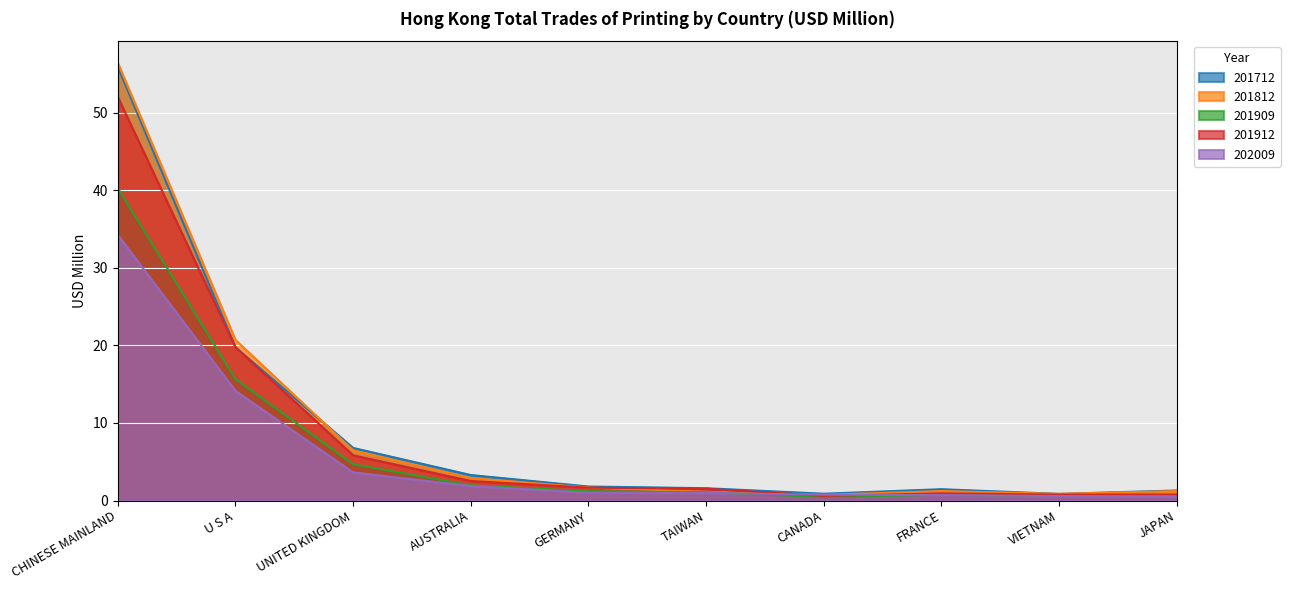

Which label corresponds to the smallest value in the chart?

CANADA